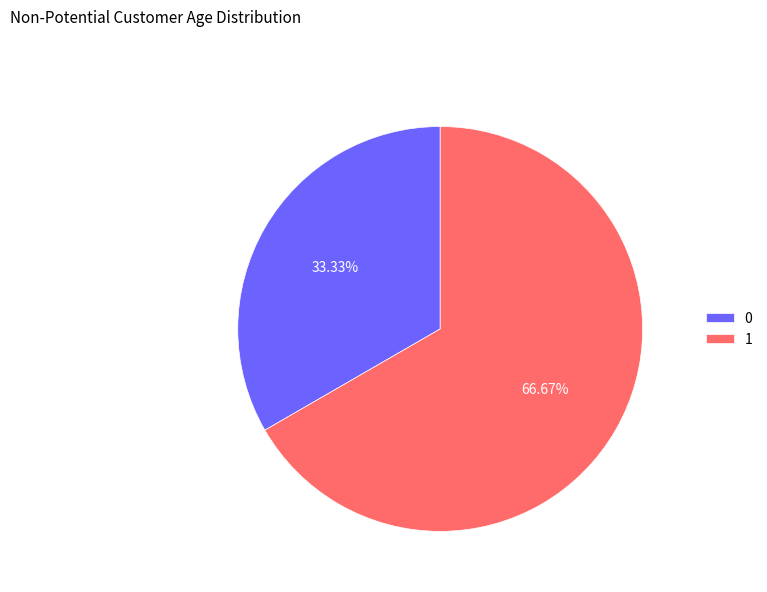

Approximately how many times larger is the value at 1 compared to 0?

2.0